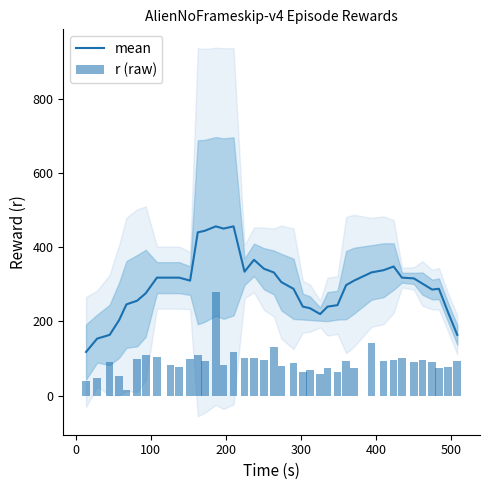

What are all the series names shown in the legend?

mean, r (raw)